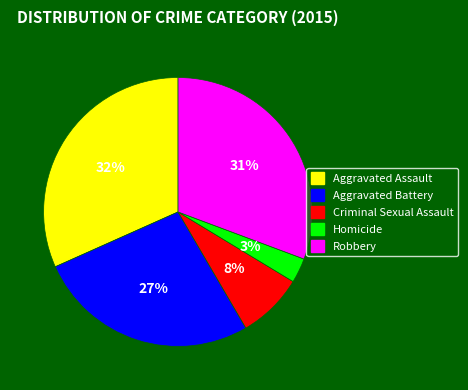

What is the ratio of the value at Criminal Sexual Assault to the value at Aggravated Battery?

0.3